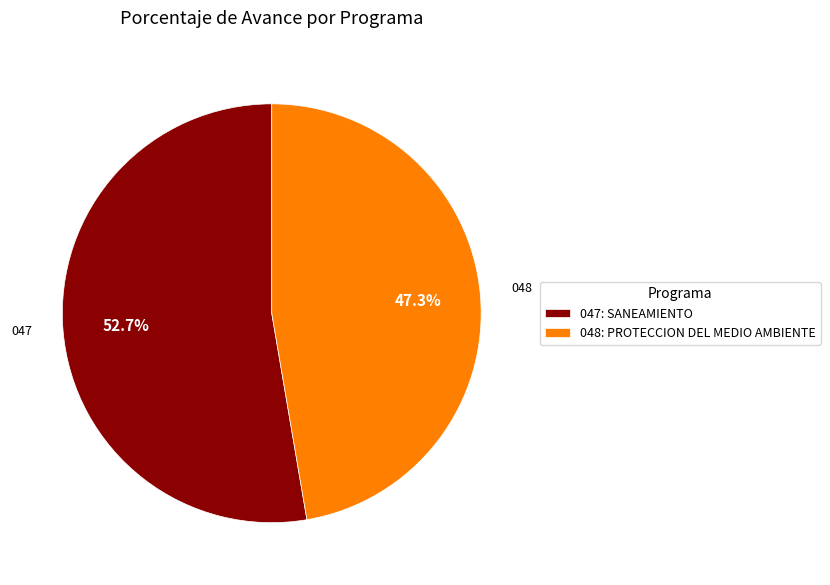

Is there any slice that represents more than half of the pie?

Yes